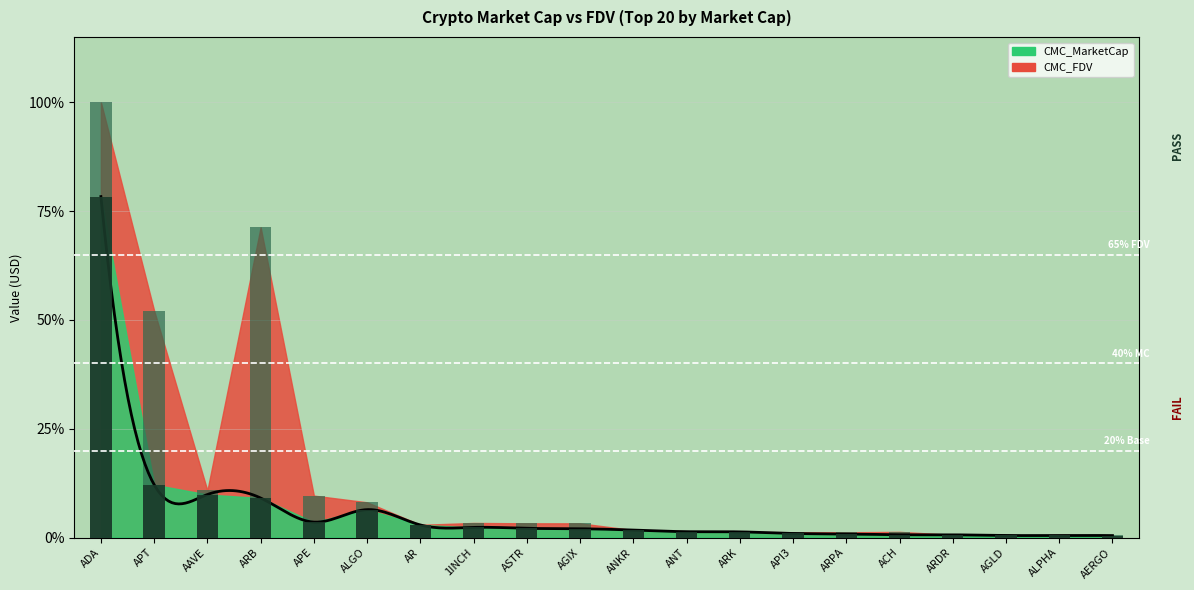

How many values are below 2?

10